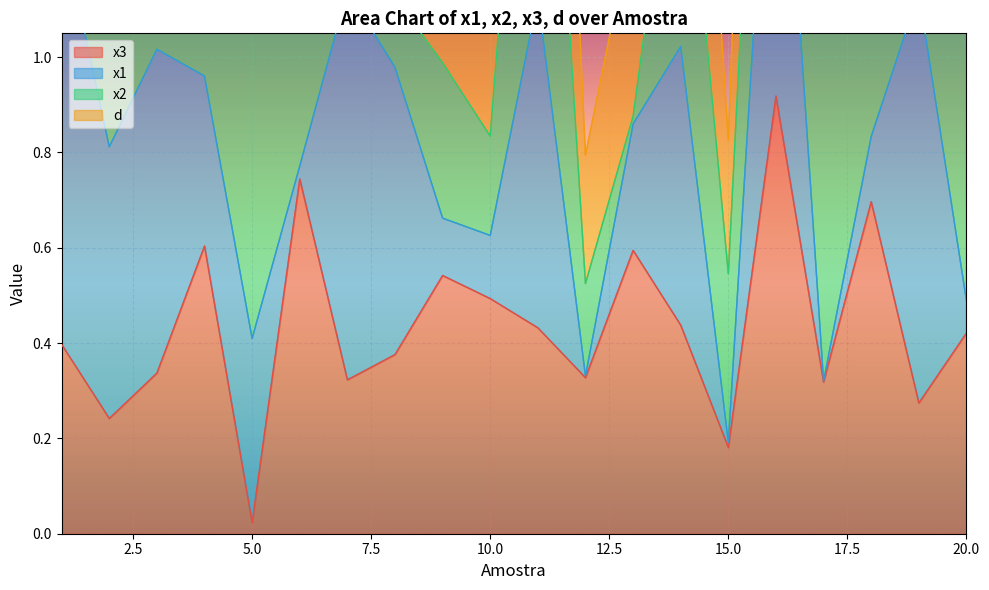

At which category is the sum across all series the highest?

16